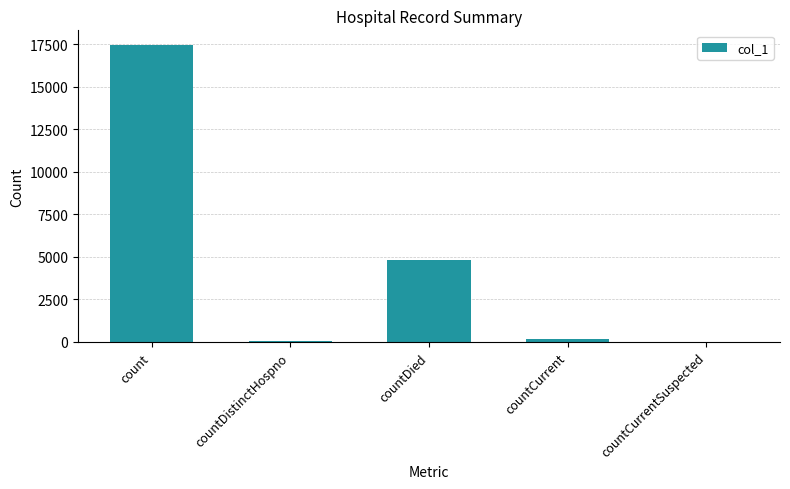

The chart shows a value of 4799 at countDied. True or false?

True